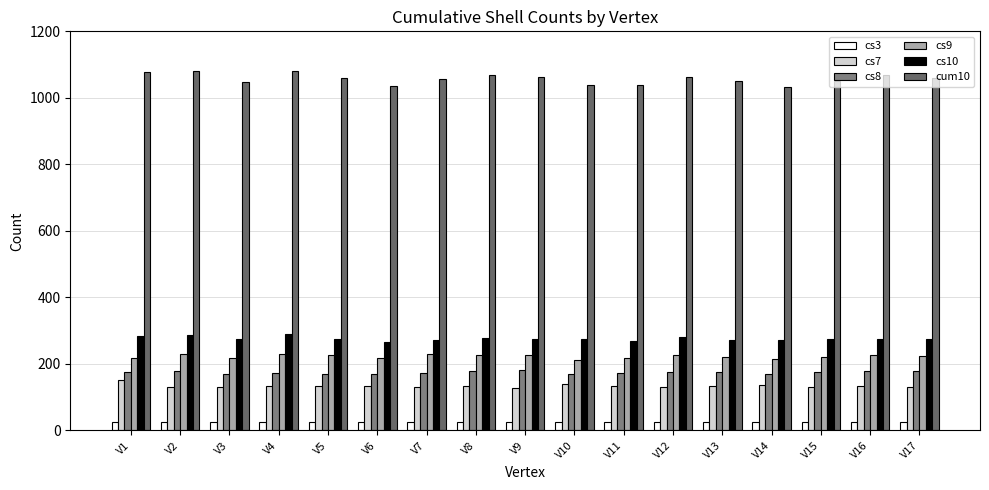

At which category is the sum across all series the highest?

V2